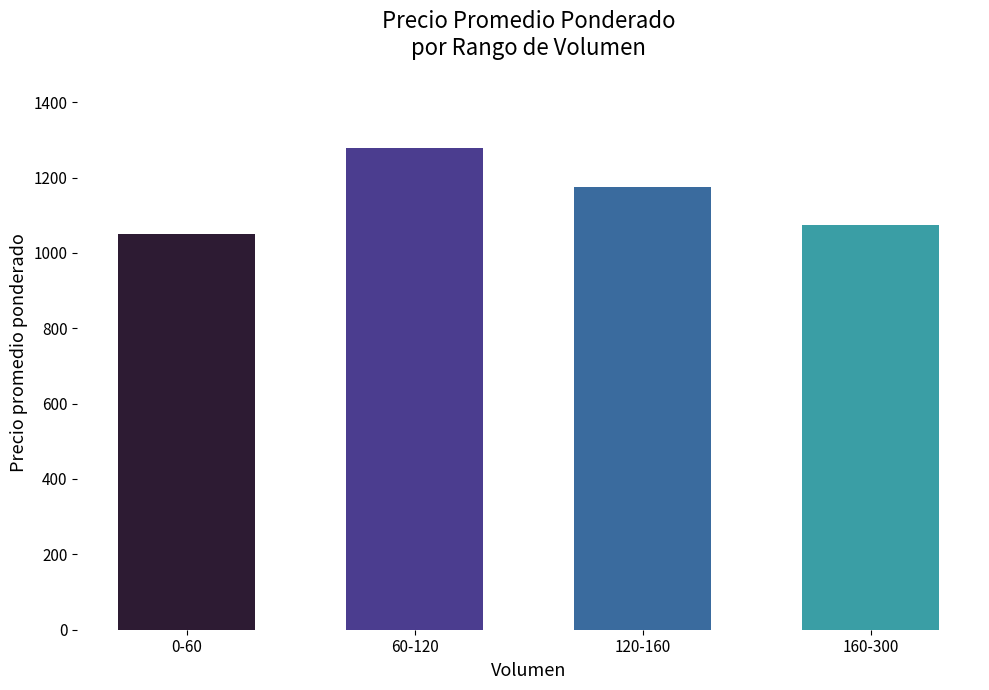

Approximately how many times larger is the value at 0-60 compared to 160-300?

1.0